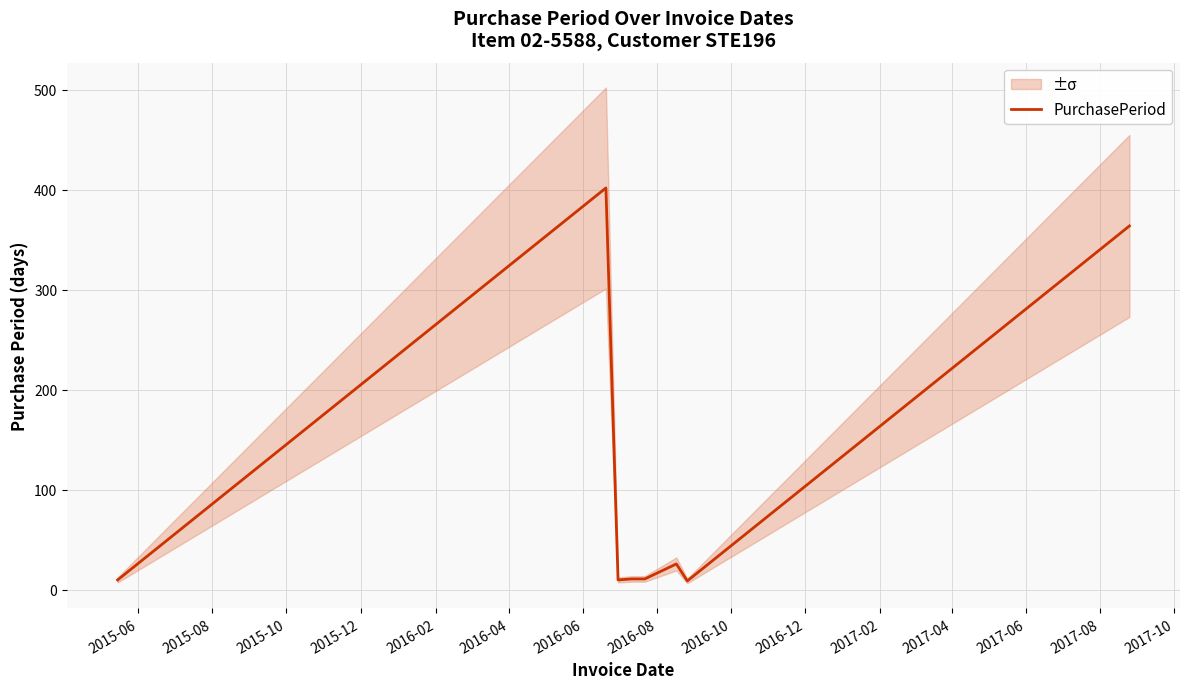

What is the highest value of the PurchasePeriod series?

402